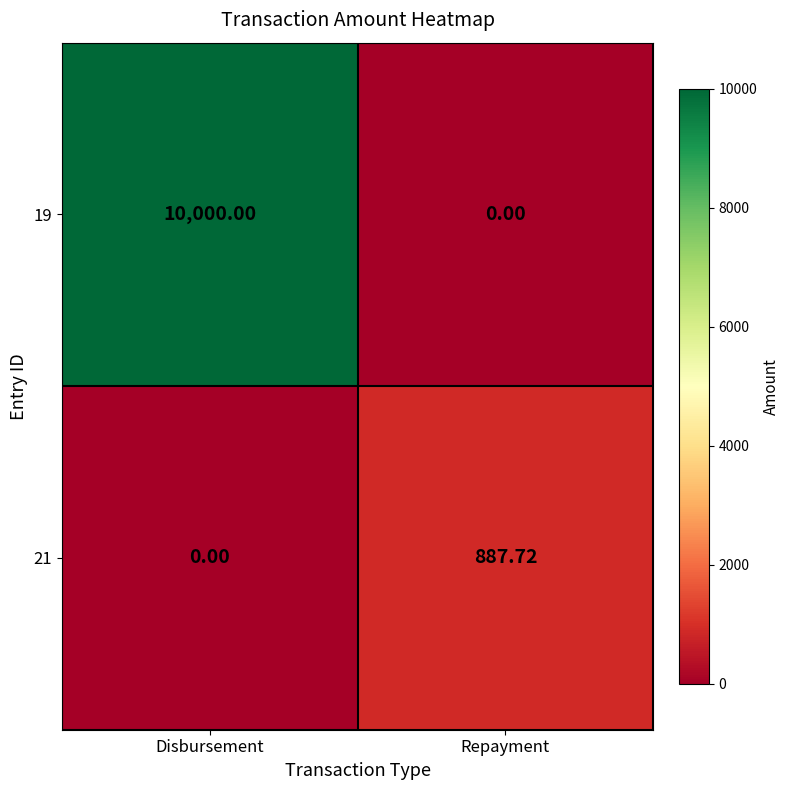

At which label does 19 reach its peak?

Disbursement